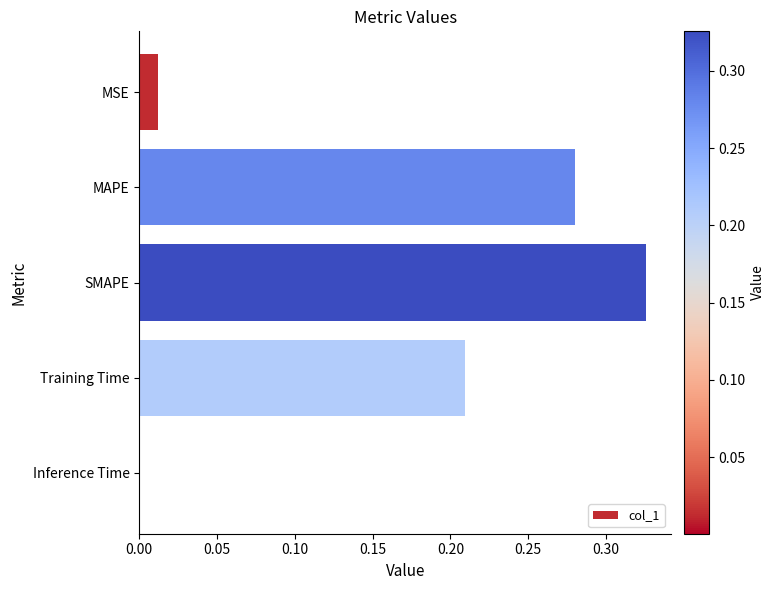

Does the chart contain stacked bars?

No